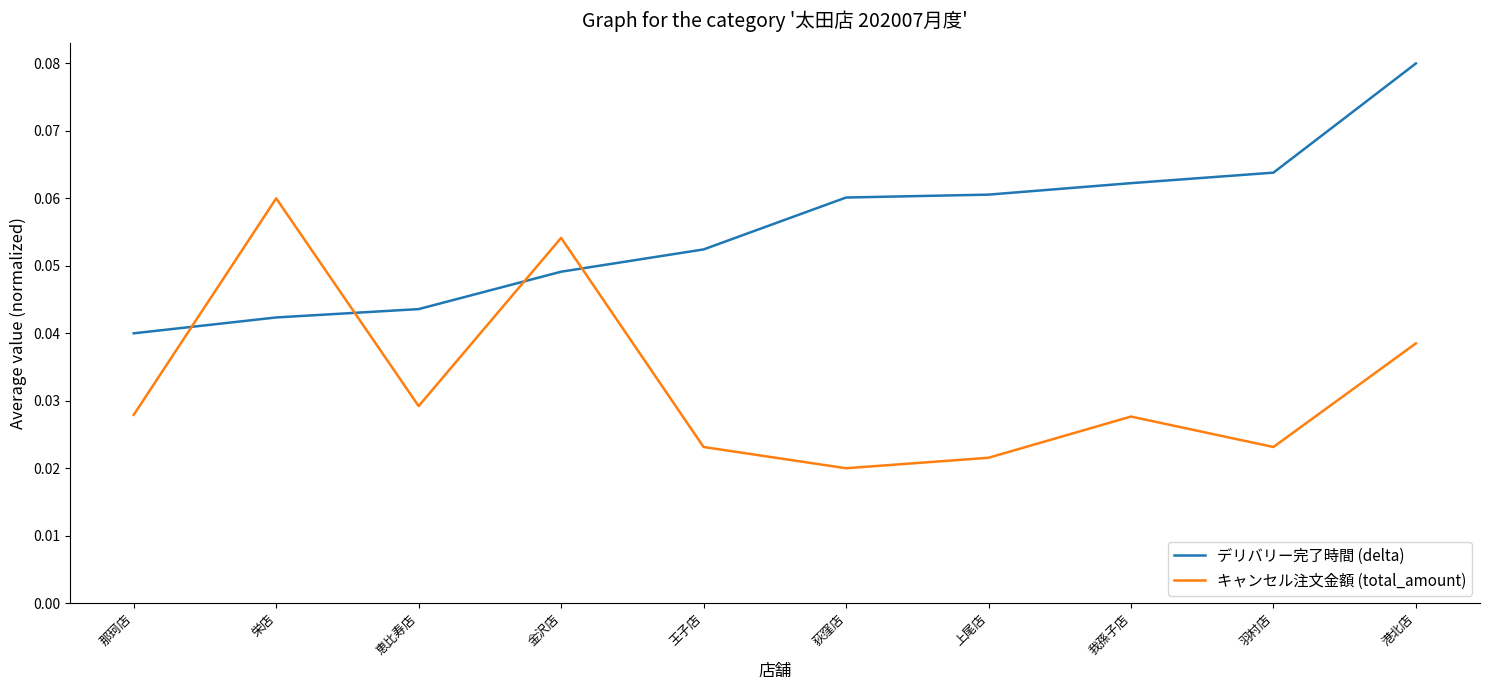

At which label is デリバリー完了時間 (delta) closest to 0?

那珂店